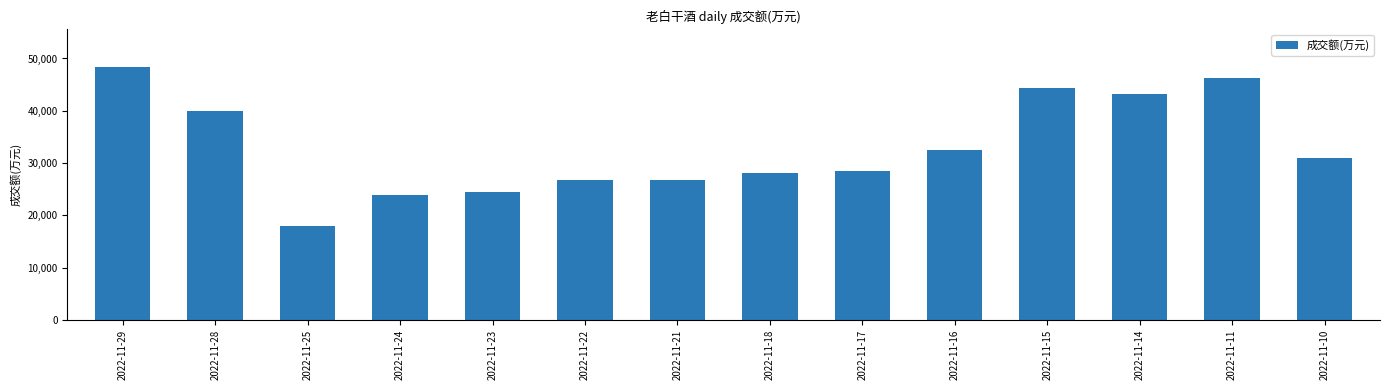

What is the greatest value displayed?

48329